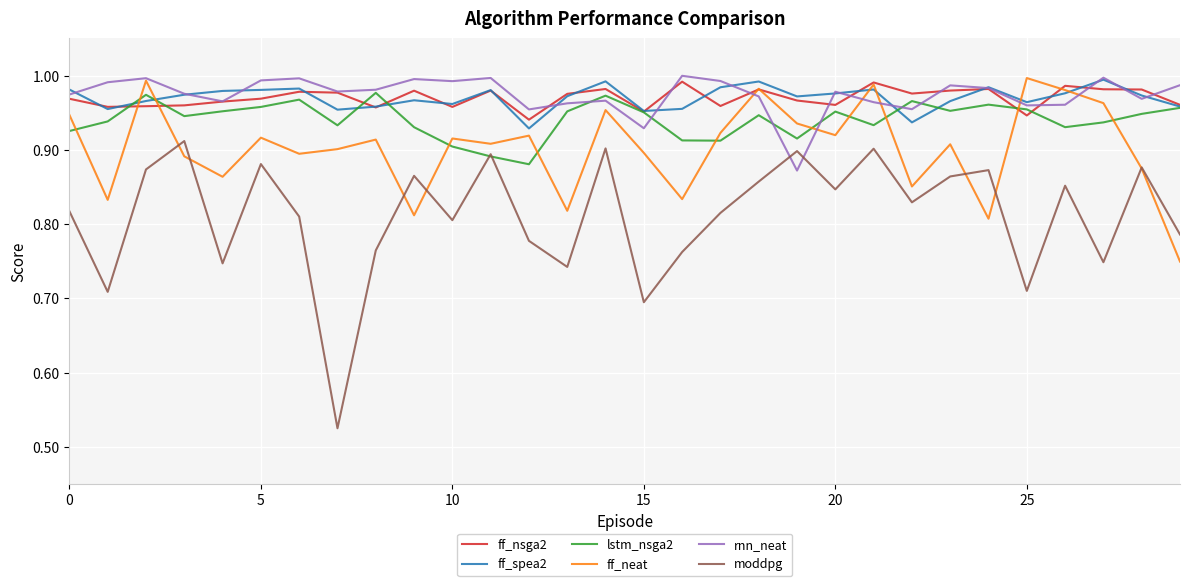

True or false: rnn_neat and moddpg intersect in this chart.

True